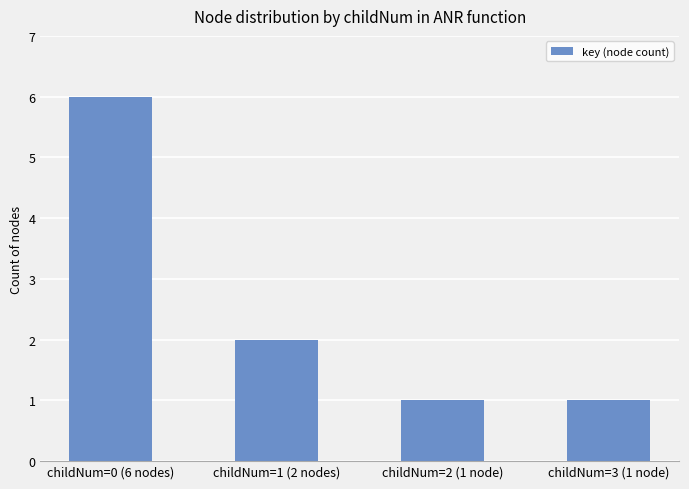

The chart shows a value of 3 at childNum=1 (2 nodes). True or false?

False